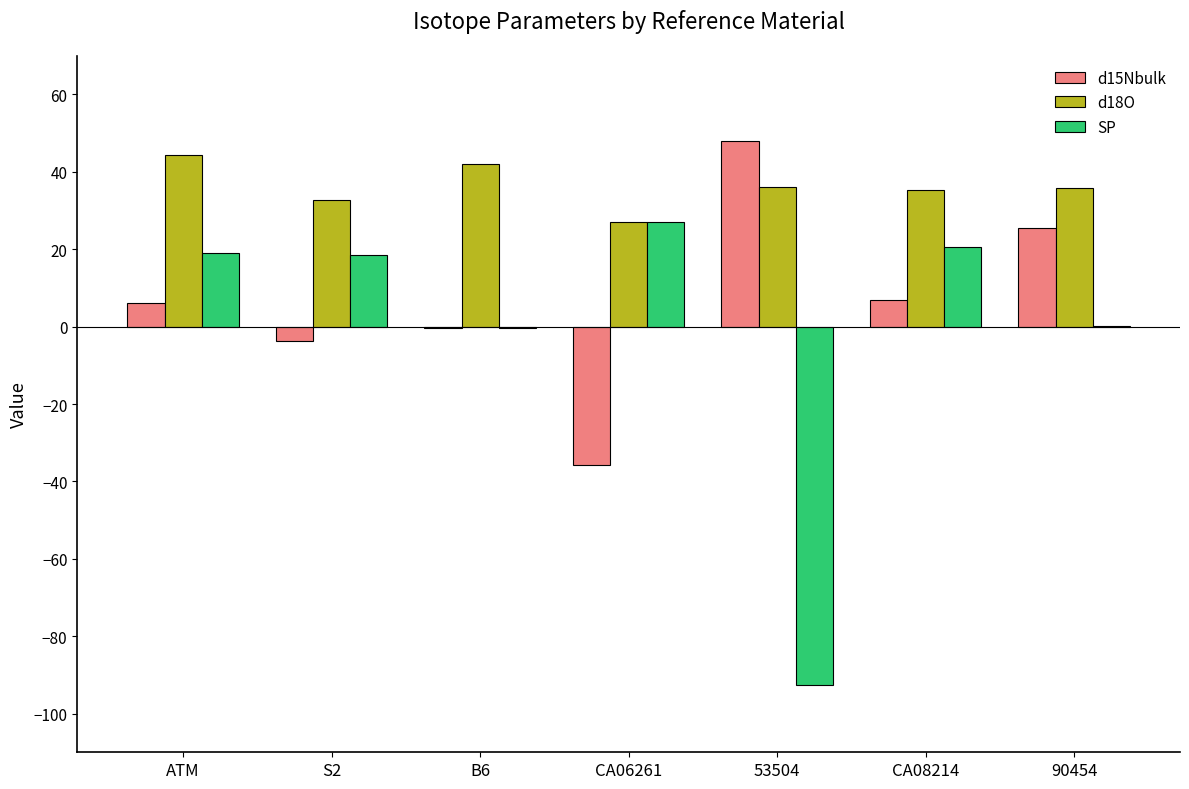

What is the sum of all SP values?

-7.7